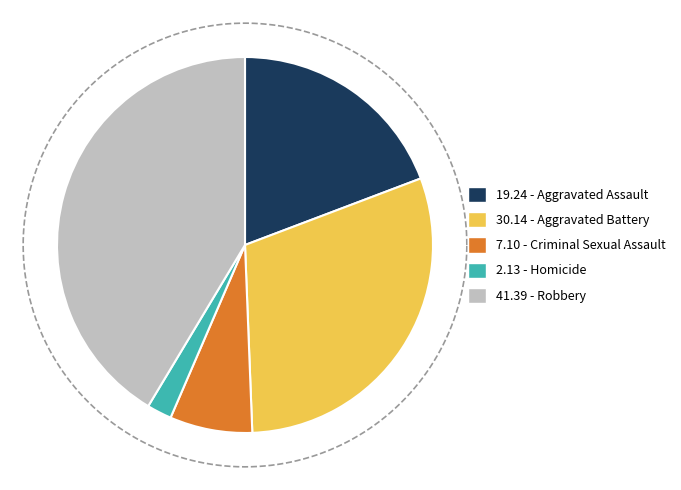

Between Homicide and Robbery, which is larger?

Robbery